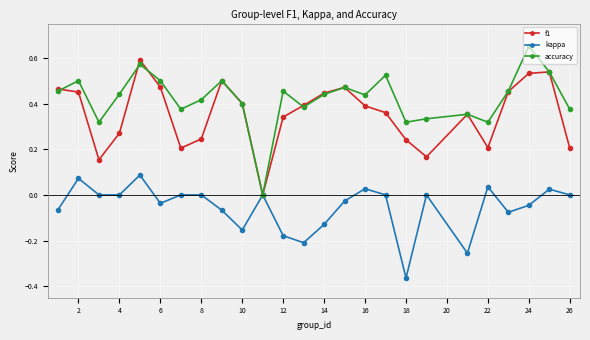

Rank the series by their maximum value, from lowest to highest.

kappa, f1, accuracy